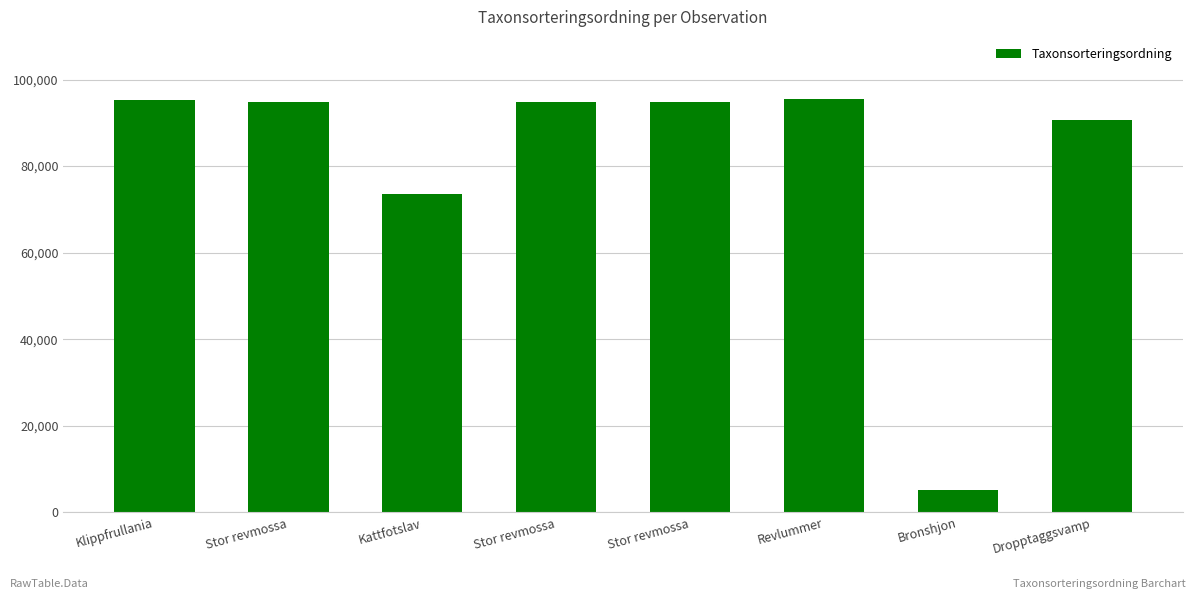

Rank the categories by value from lowest to highest.

Bronshjon, Kattfotslav, Dropptaggsvamp, Stor revmossa, Stor revmossa, Stor revmossa, Klippfrullania, Revlummer